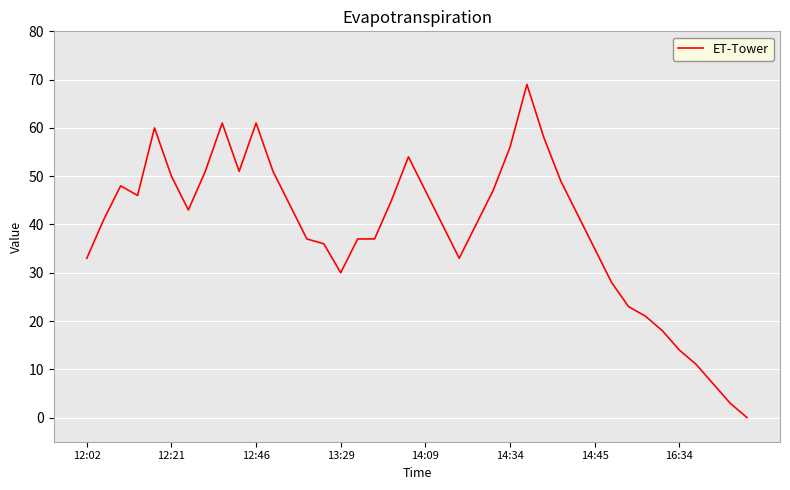

What is the greatest value displayed?

69